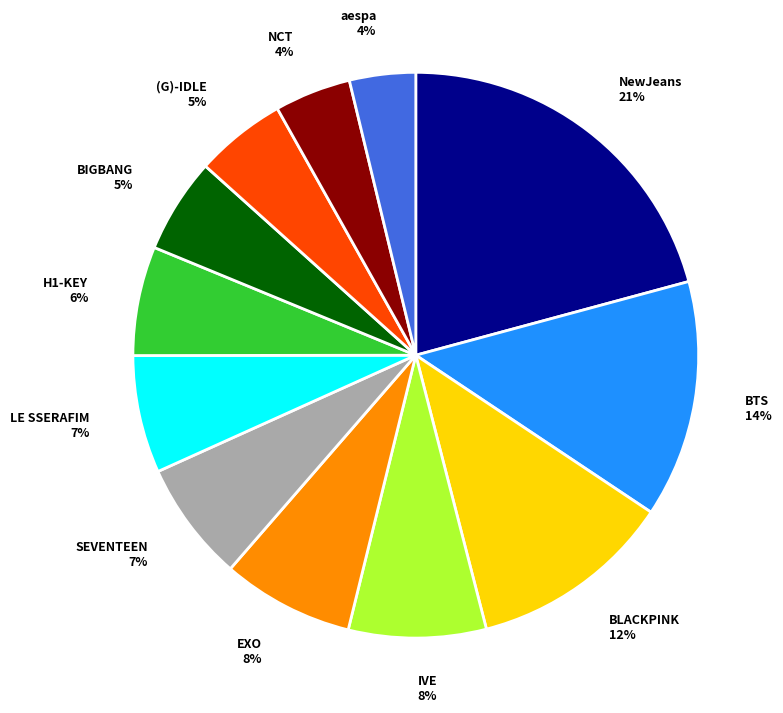

Between IVE 8% and BLACKPINK 12%, which is larger?

BLACKPINK 12%